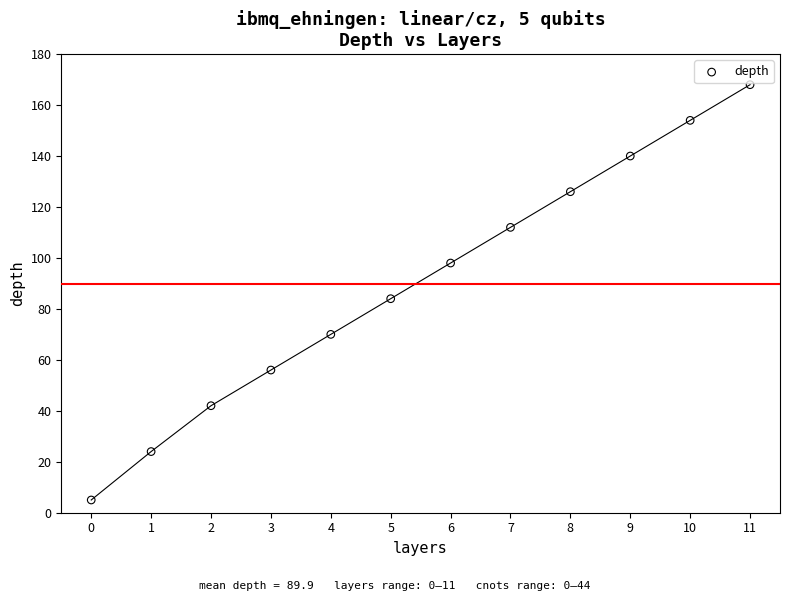

What is the range of Y values (max minus min)?

163